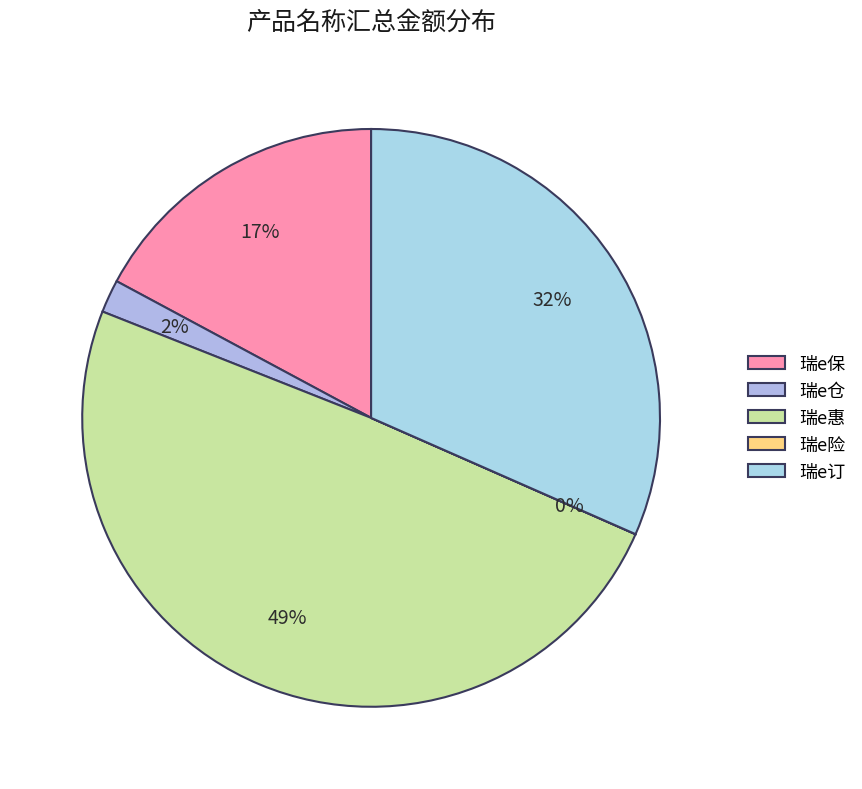

Is 瑞e险 the majority of the pie?

No